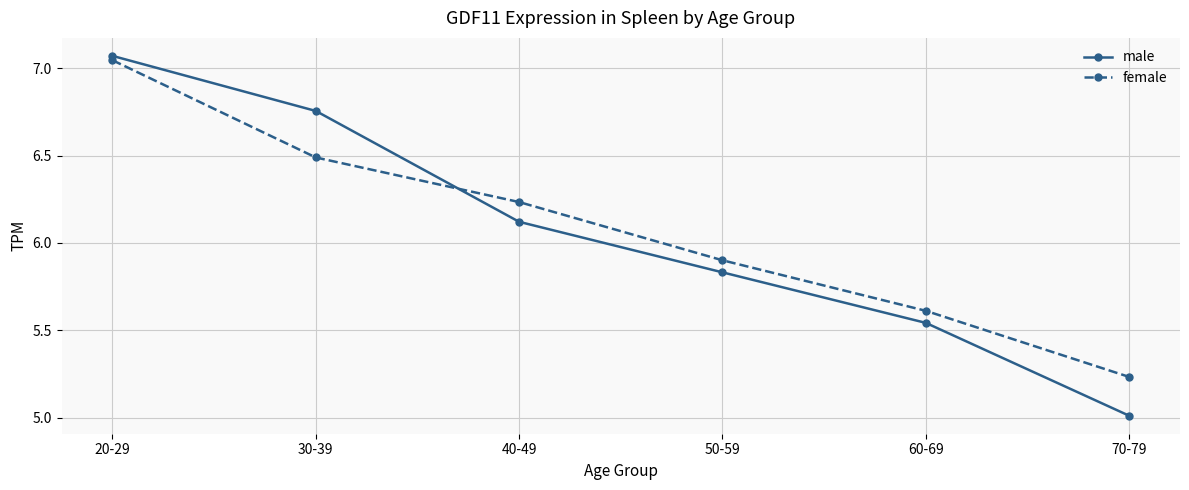

Where does the female series first go above 6?

20-29